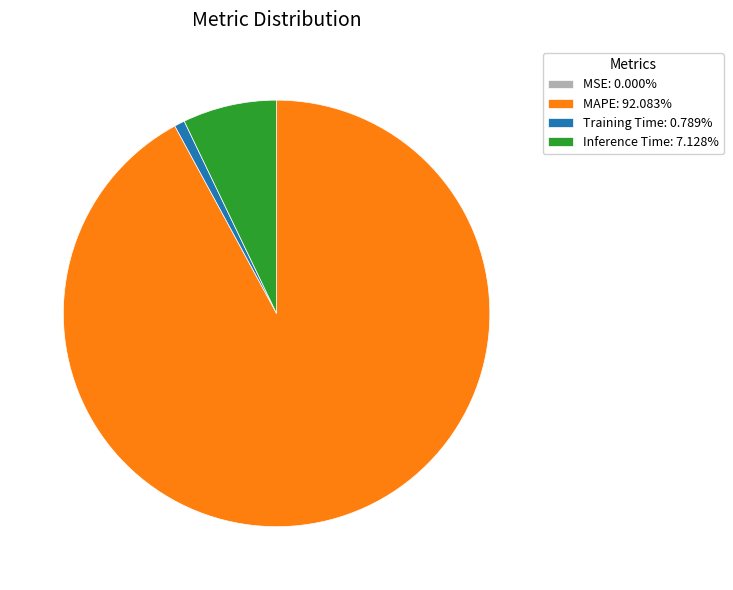

Combined, do Training Time: 0.789% and Inference Time: 7.128% account for over 50%?

No